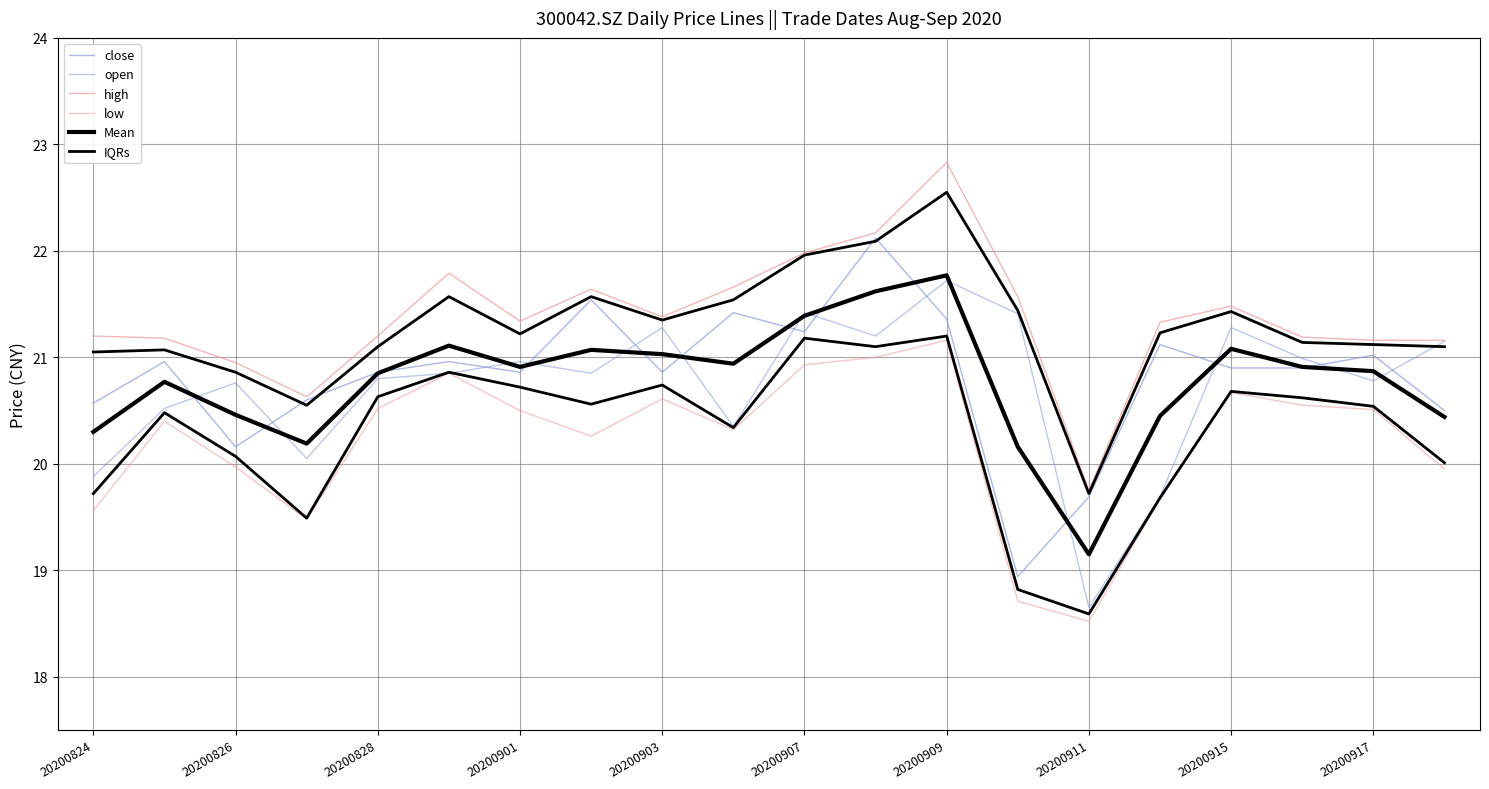

True or false: Mean and close intersect in this chart.

True